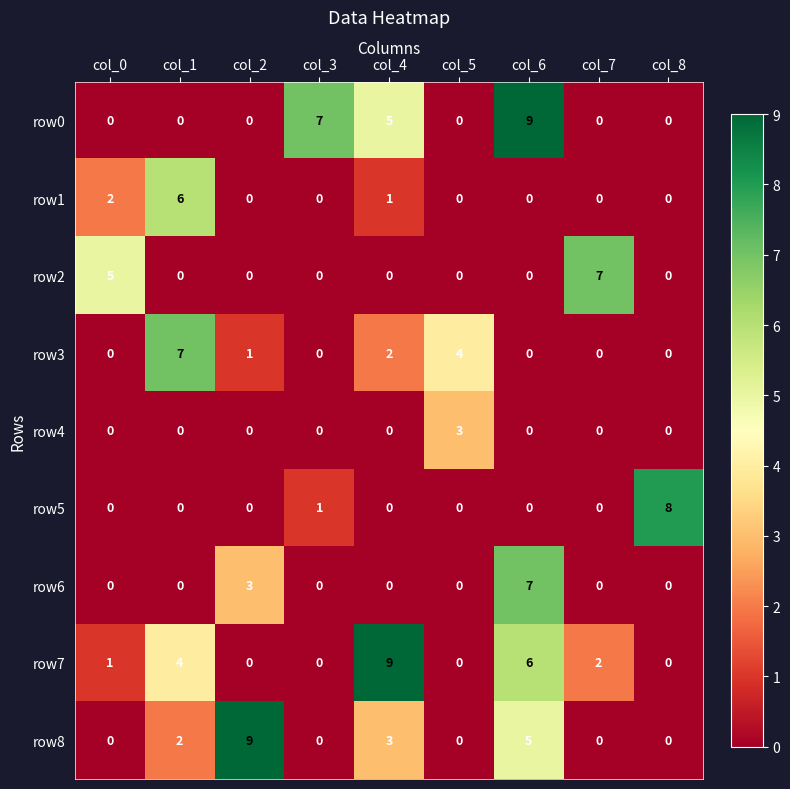

What is the difference between the maximum and minimum values in the row7 series?

9